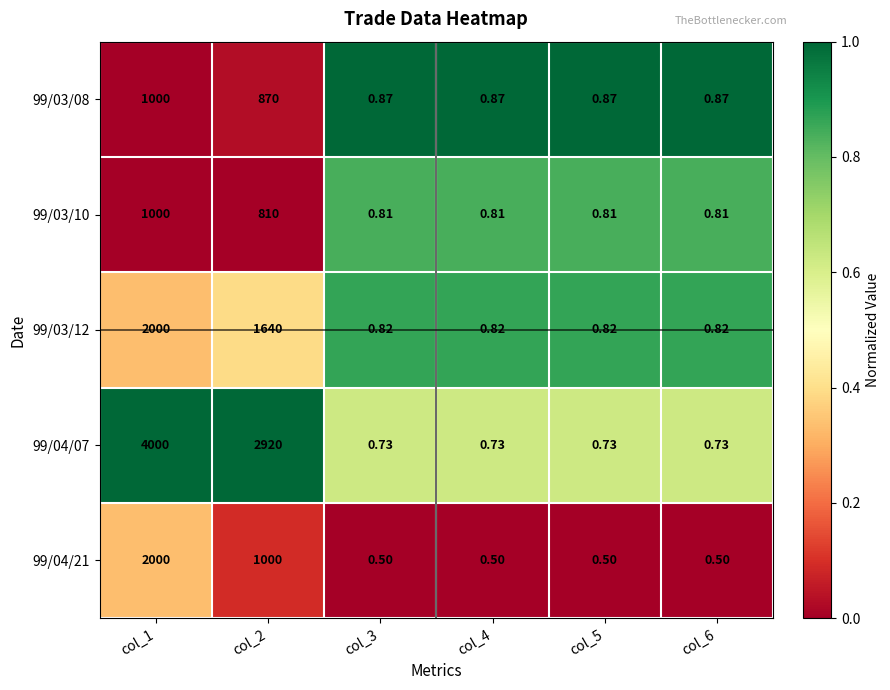

Which series has the largest range (max minus min)?

99/04/07